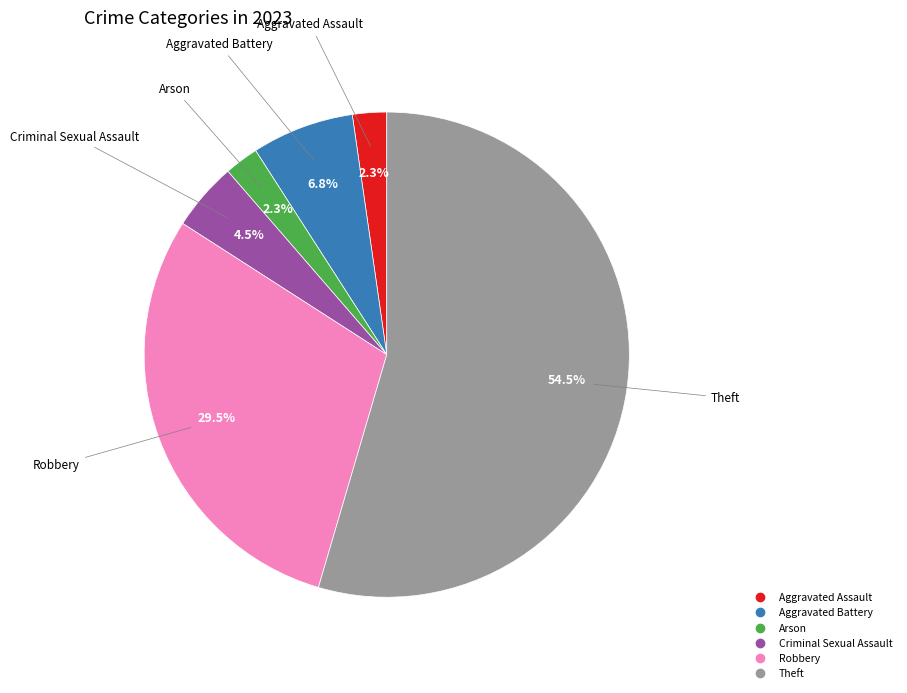

Does any single category account for the majority?

Yes